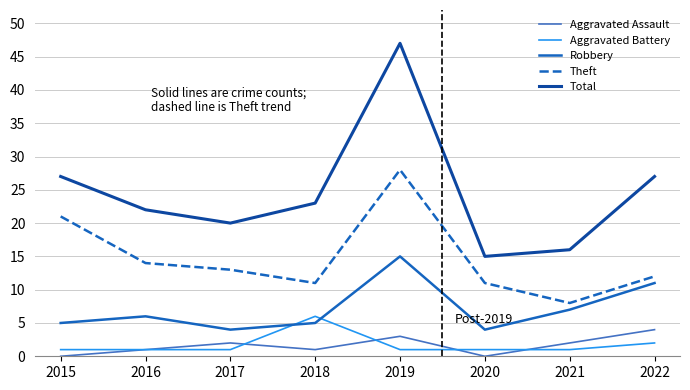

What is the maximum value for Total?

47